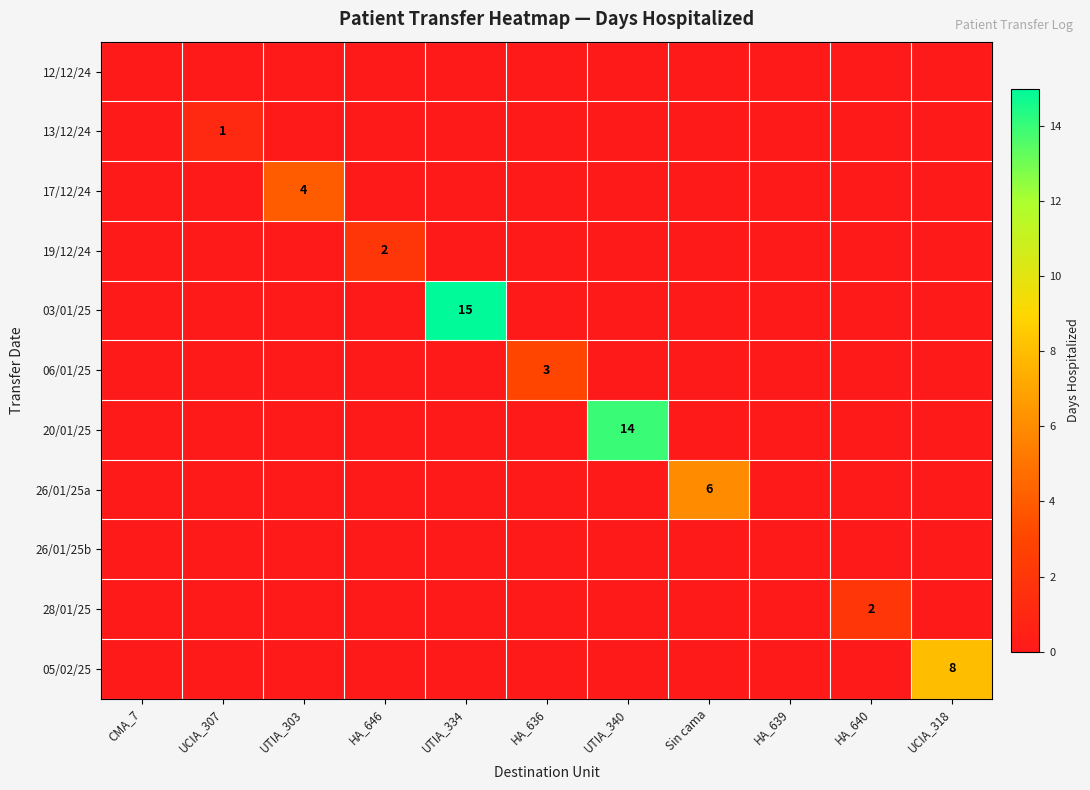

The 26/01/25a series shows 6 at Sin cama. True or false?

True